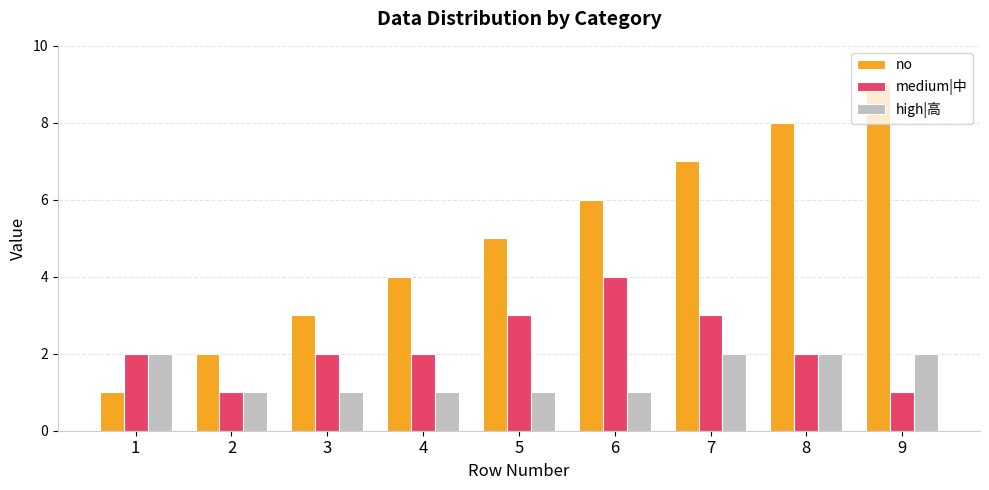

How many groups of bars are there?

9